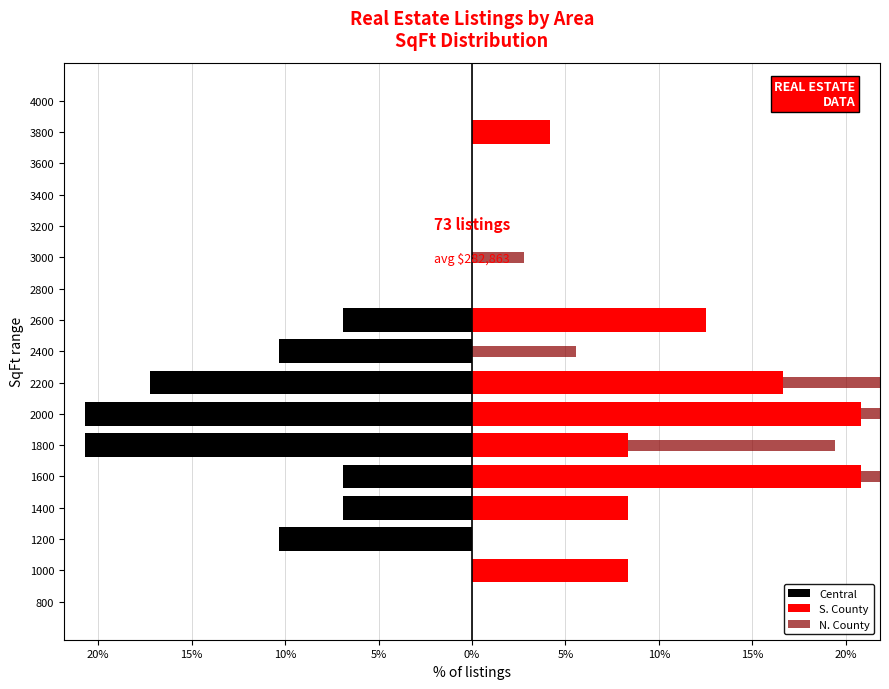

What are all the series names shown in the legend?

Central, S. County, N. County